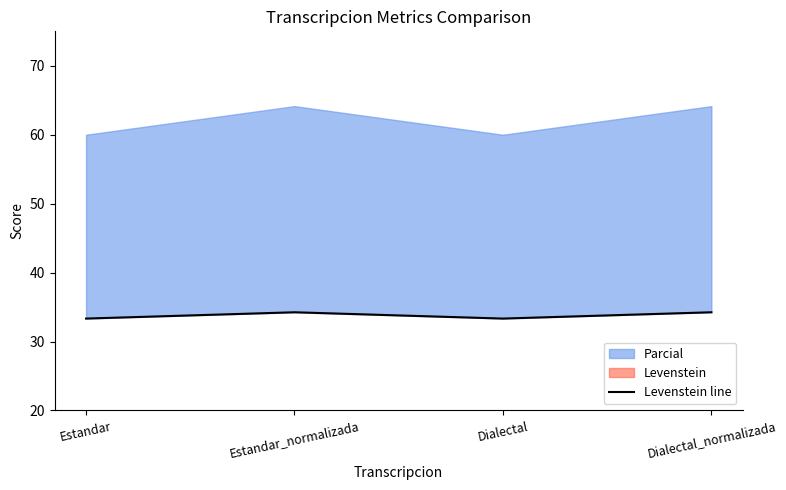

Where is the data nearest to the value 33?

Estandar